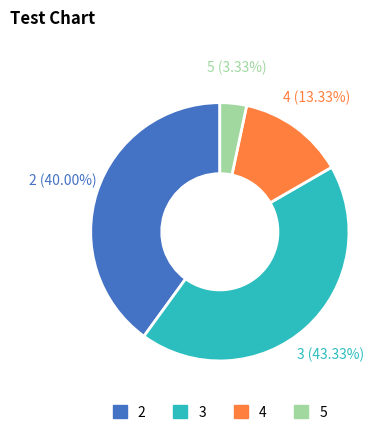

How many slices are in this pie chart?

4